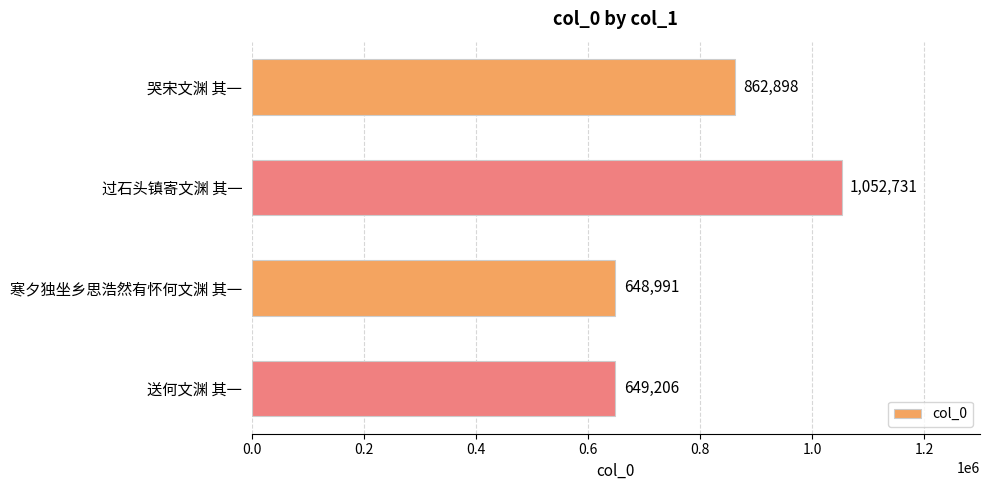

Does the chart contain stacked bars?

No